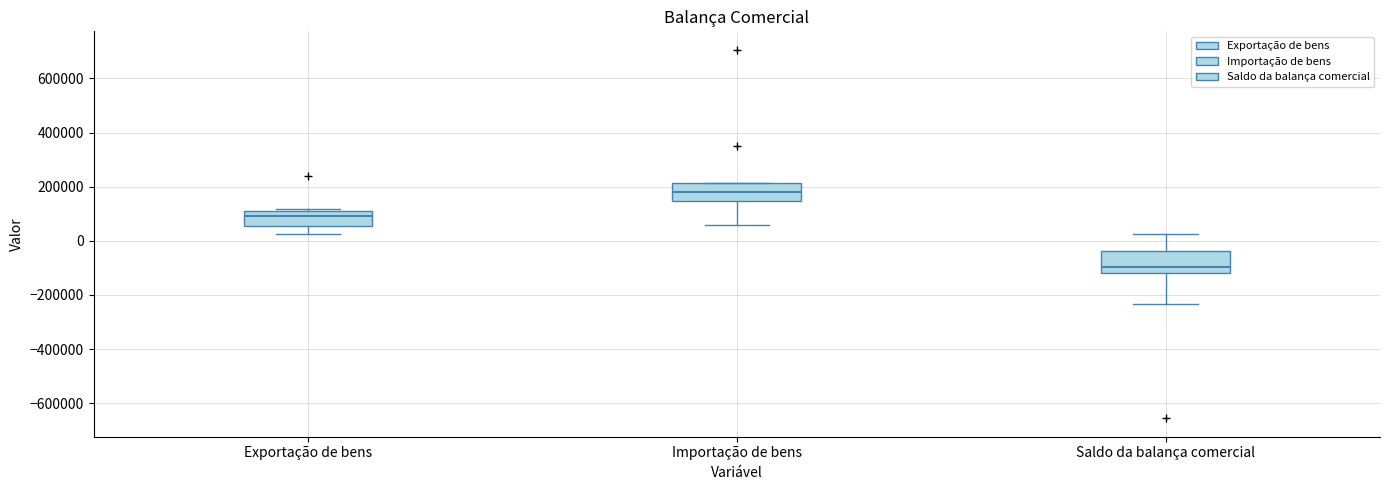

Where is the lower edge of the box for Importação de bens on the y-axis? The values are not printed on the chart, so give them approximately, as read against the axis.

140000